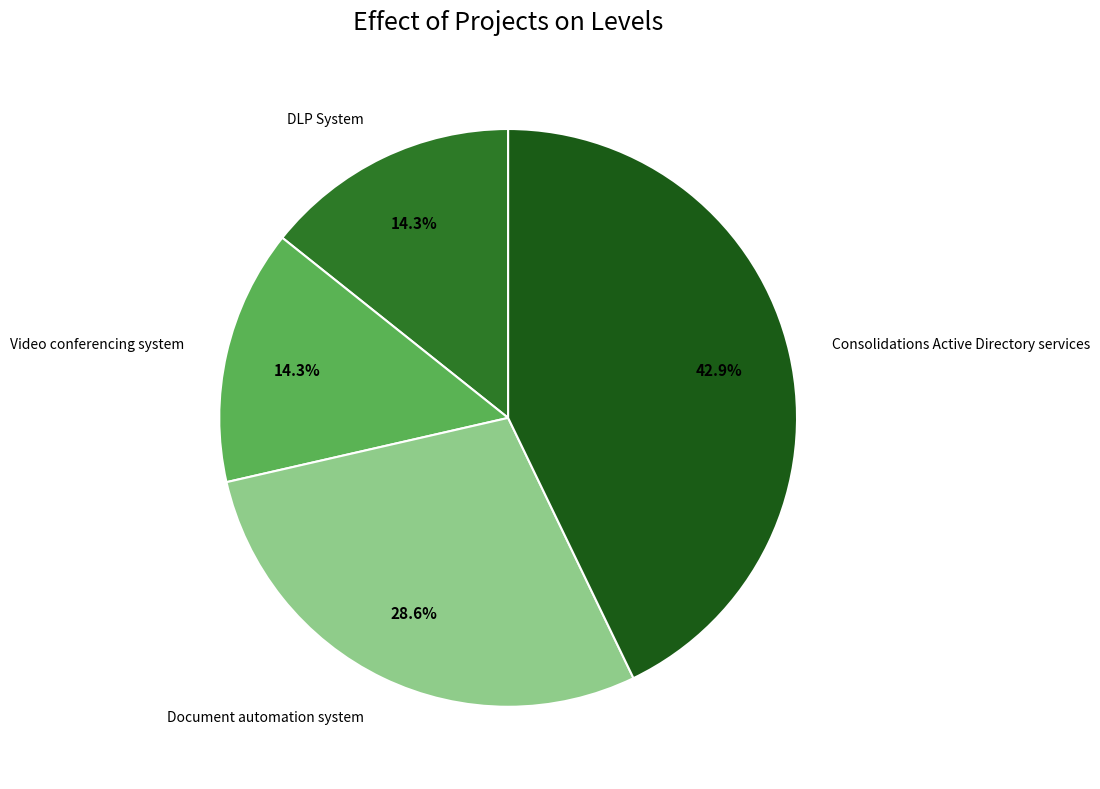

Between Consolidations Active Directory services and Video conferencing system, which is larger?

Consolidations Active Directory services